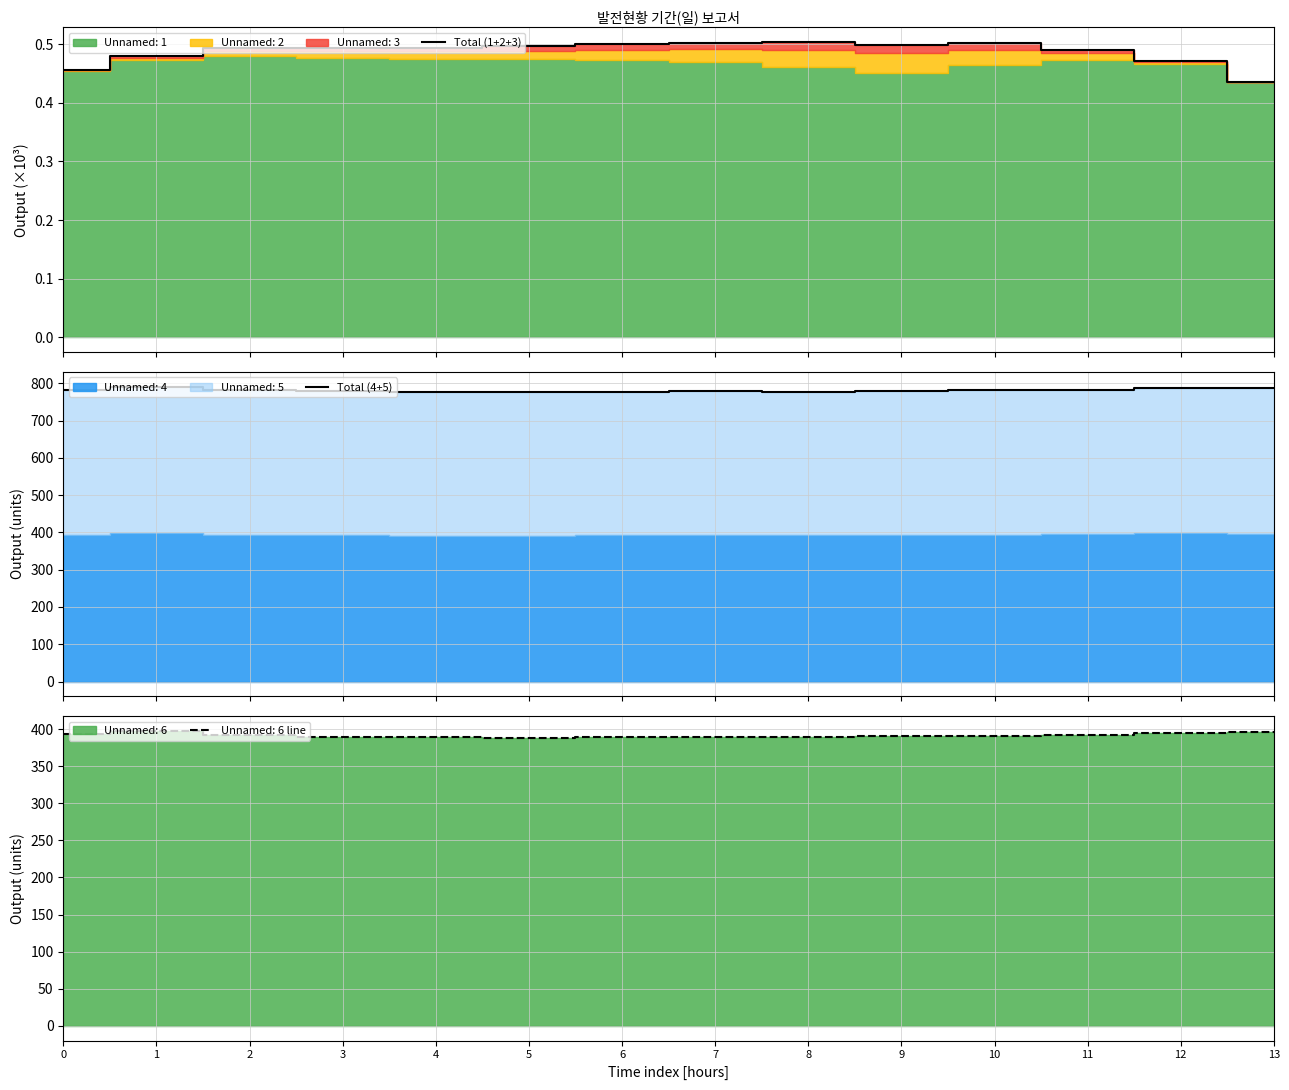

At how many categories does at least one series exceed 648?

14